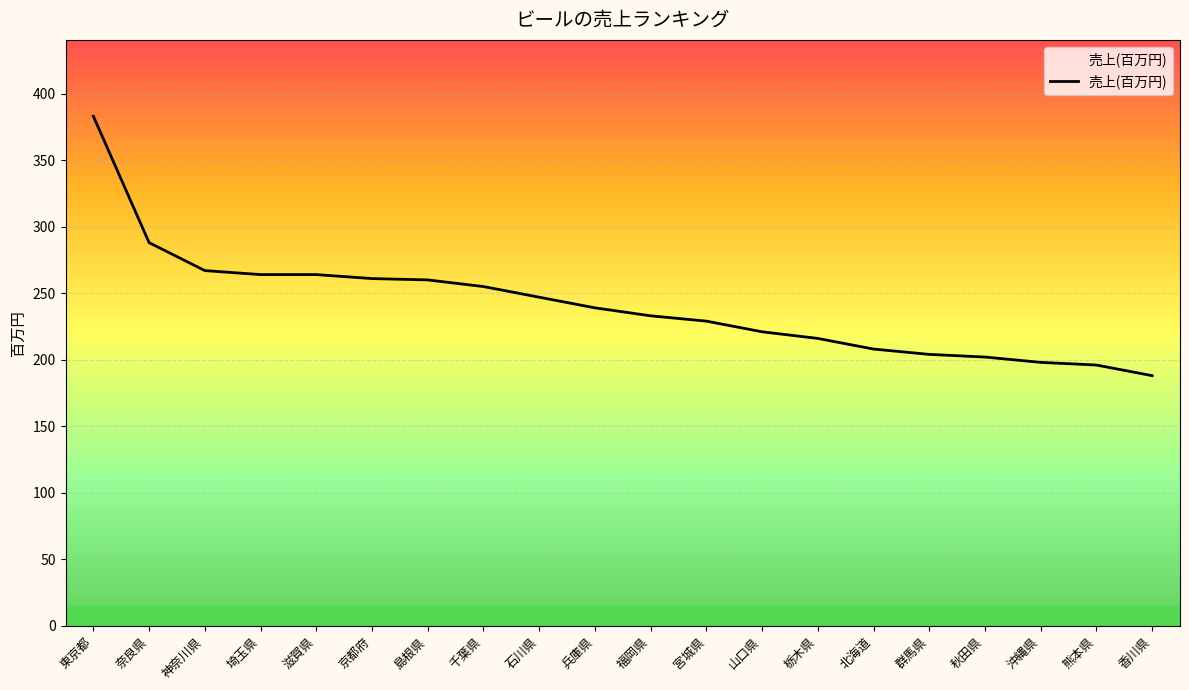

What is the difference between the maximum and minimum values?

195